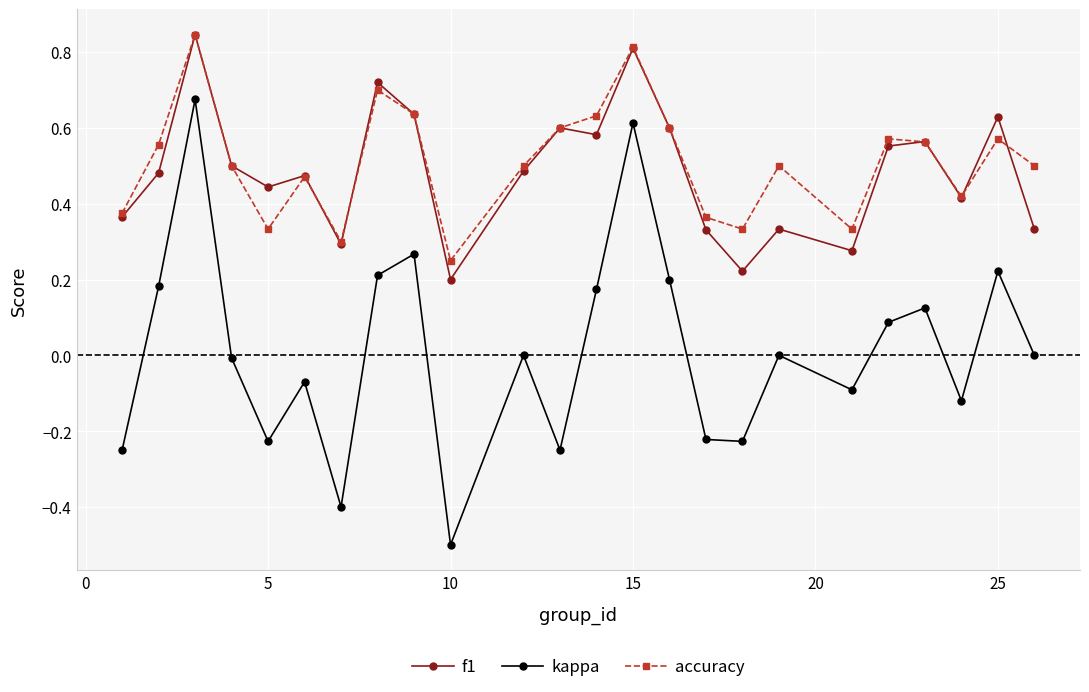

True or false: accuracy has more than 0 points higher than both neighbors.

True